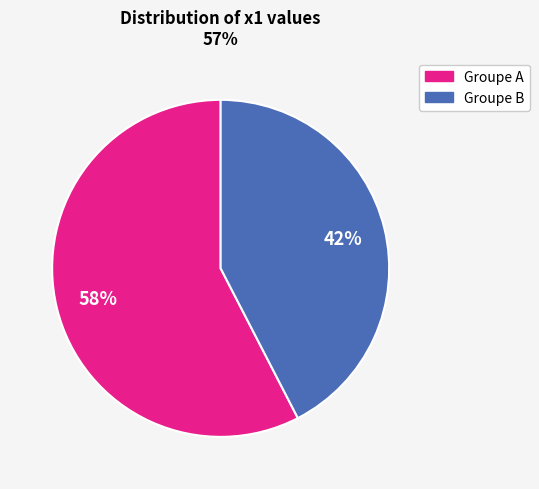

Does any single category account for the majority?

Yes